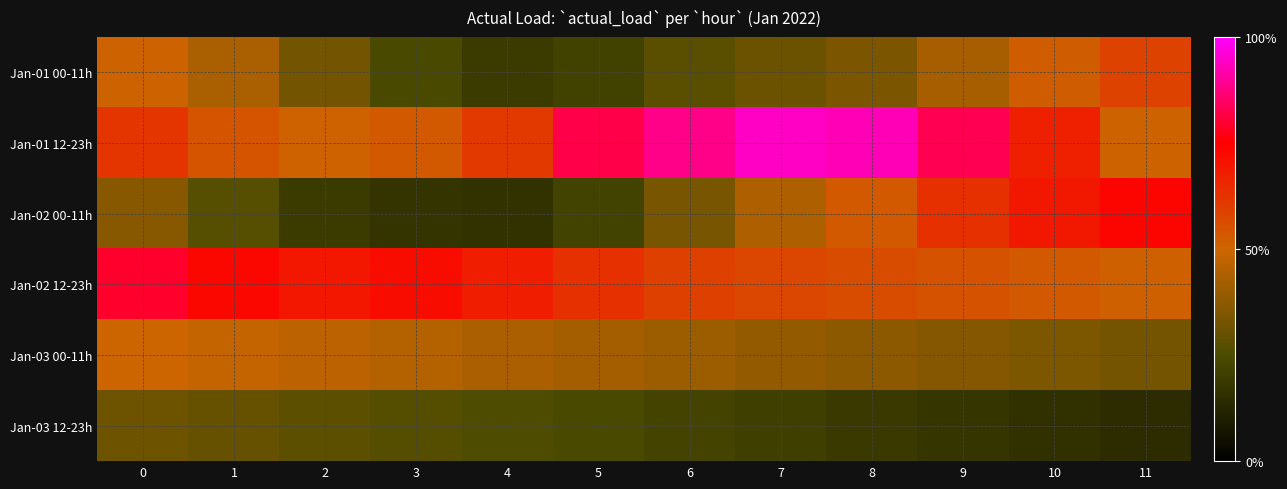

Count the number of categories in the chart.

12